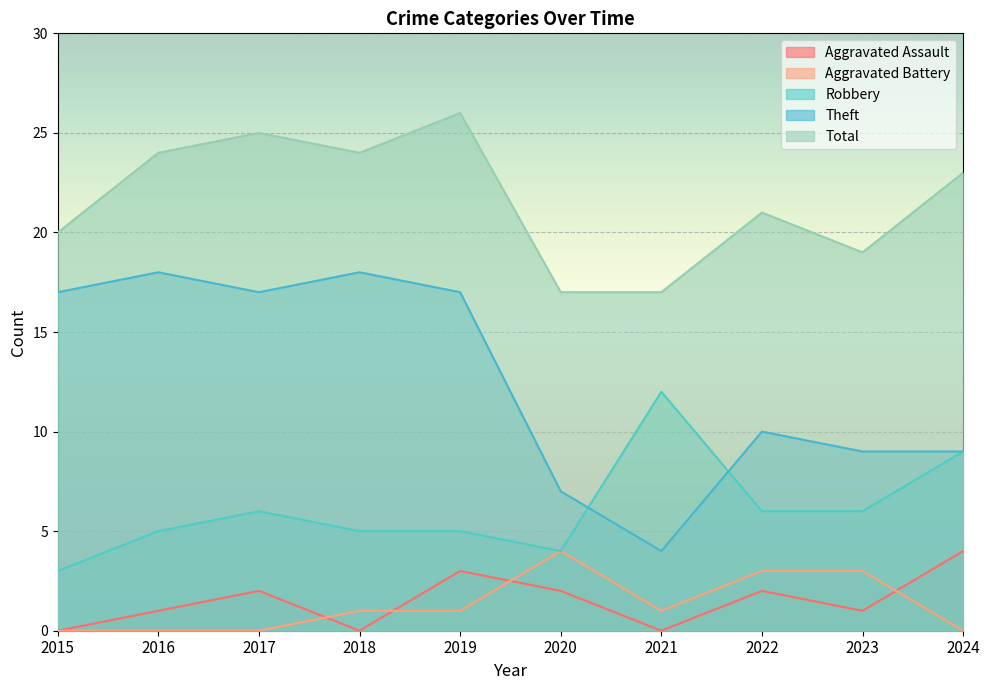

What is the sum of the Robbery values at 2017 and 2015?

9